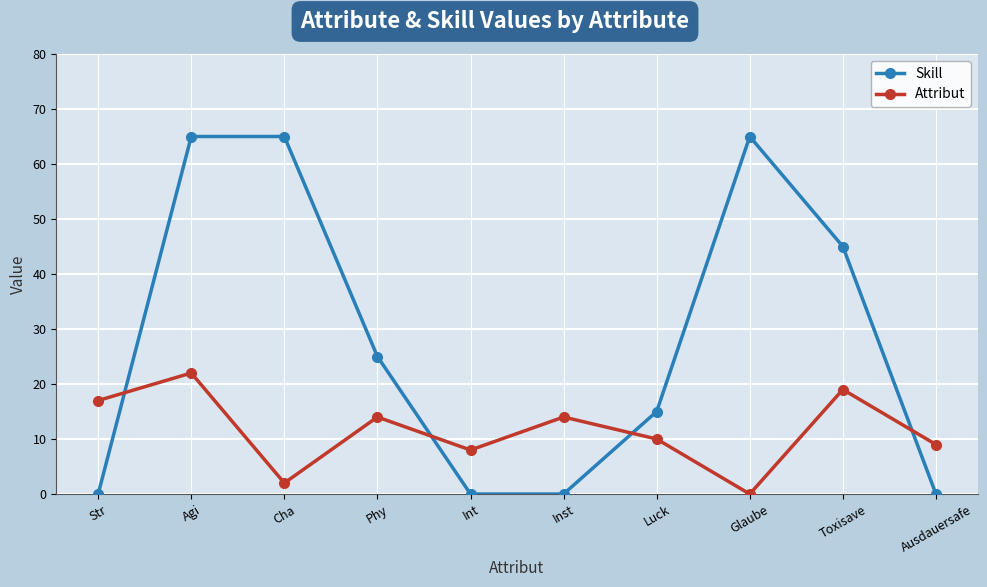

The value of Attribut at Str is 23. True or false?

False